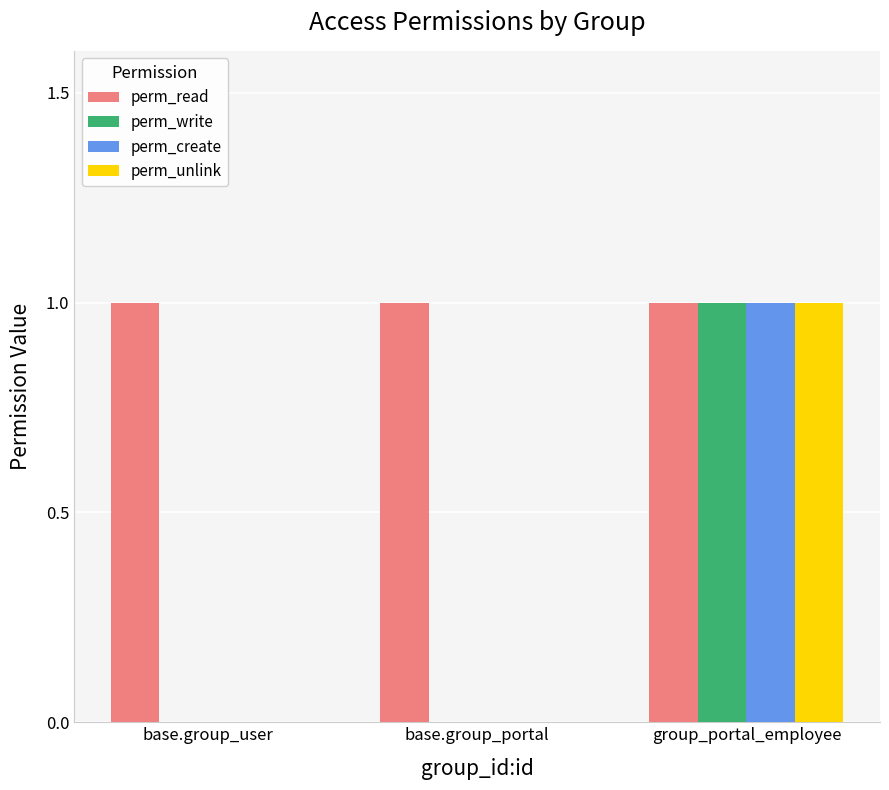

How many perm_create values are between 0 and 1?

3